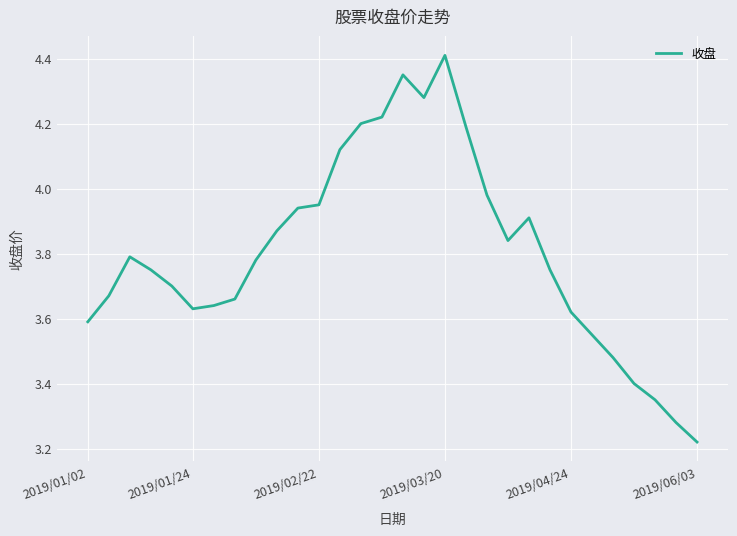

How many lines are shown in the chart?

1